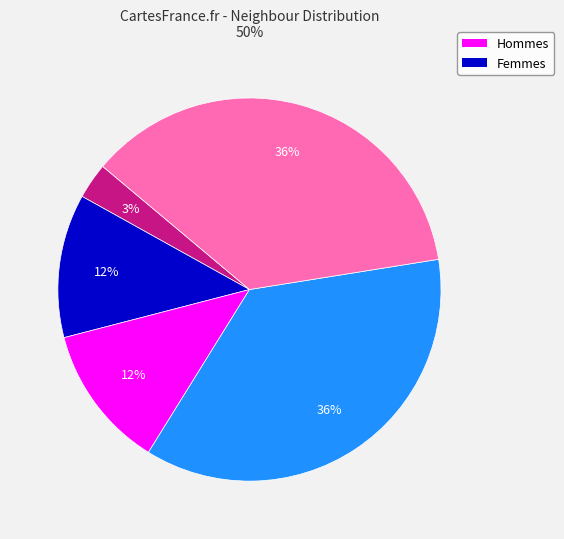

Count the number of slices in the pie.

5